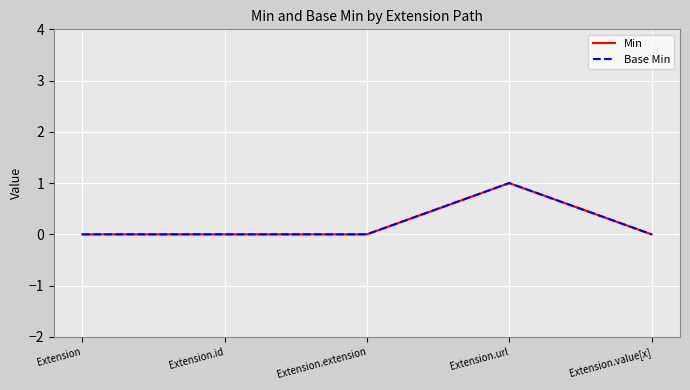

Does the chart have visible grid lines?

Yes